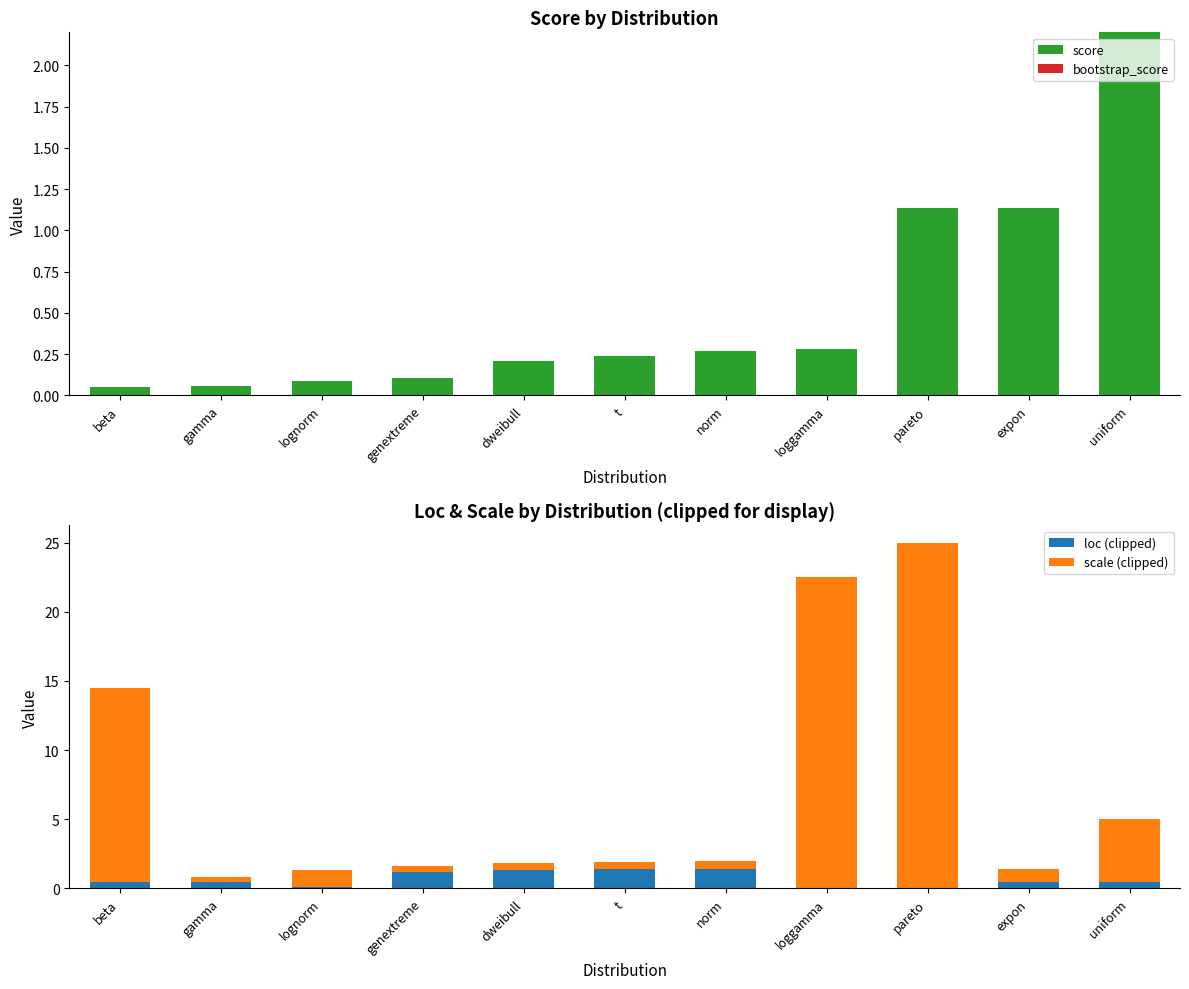

Reading left to right, transcribe all the data shown in this chart.

score: beta=0.1	gamma=0.1	lognorm=0.1	genextreme=0.1	dweibull=0.2	t=0.2	norm=0.3	loggamma=0.3	pareto=1.1	expon=1.1	uniform=2.2
bootstrap_score: beta=0.0	gamma=0.0	lognorm=0.0	genextreme=0.0	dweibull=0.0	t=0.0	norm=0.0	loggamma=0.0	pareto=0.0	expon=0.0	uniform=0.0
loc (clipped): beta=0.5	gamma=0.4	lognorm=0.1	genextreme=1.2	dweibull=1.4	t=1.4	norm=1.4	loggamma=0.0	pareto=0.0	expon=0.5	uniform=0.5
scale (clipped): beta=14.1	gamma=0.3	lognorm=1.2	genextreme=0.4	dweibull=0.5	t=0.5	norm=0.6	loggamma=22.5	pareto=25.0	expon=0.9	uniform=4.5